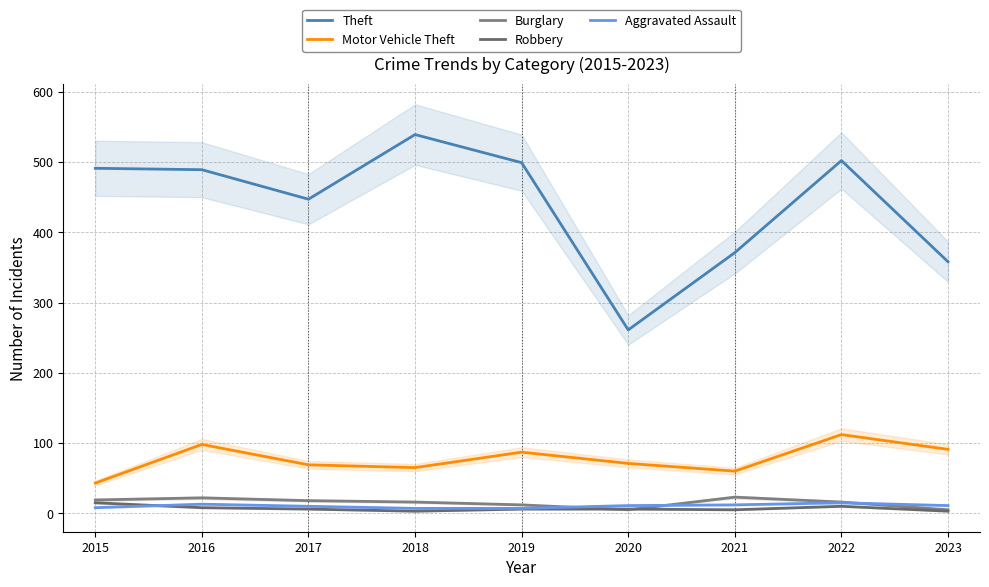

What is the difference between the Theft values at 2021 and 2019?

128